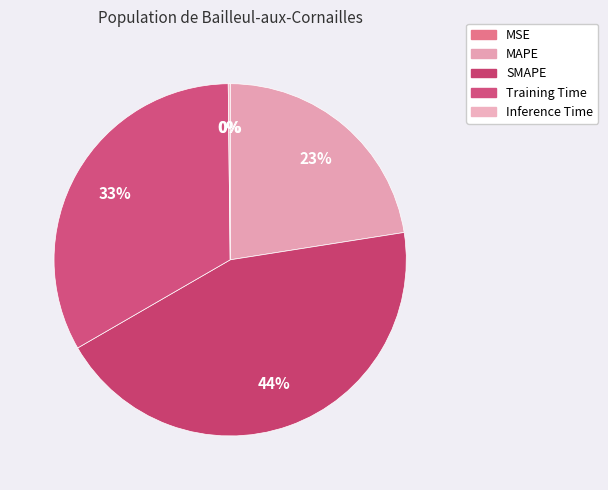

Does SMAPE account for over 50% of the chart?

No